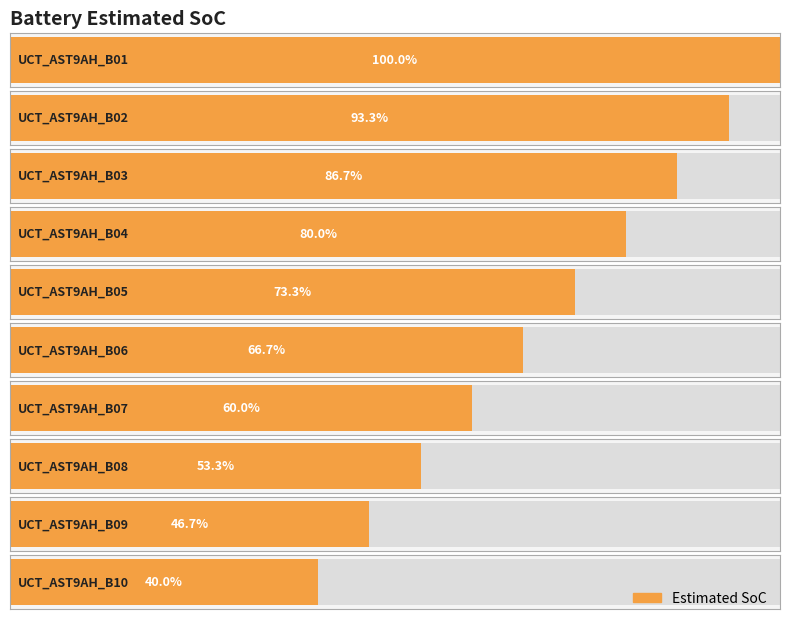

Between UCT_AST9AH_B01 and UCT_AST9AH_B08, which is larger?

UCT_AST9AH_B01